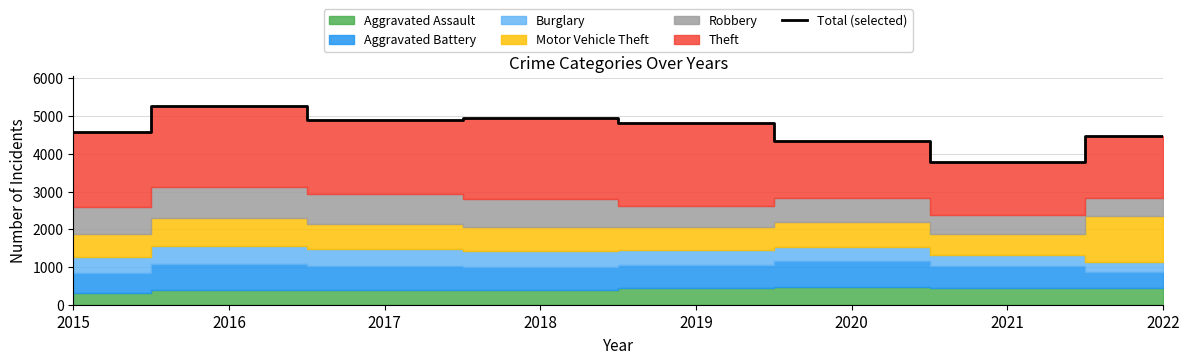

What is the difference between the maximum and minimum values?

1490